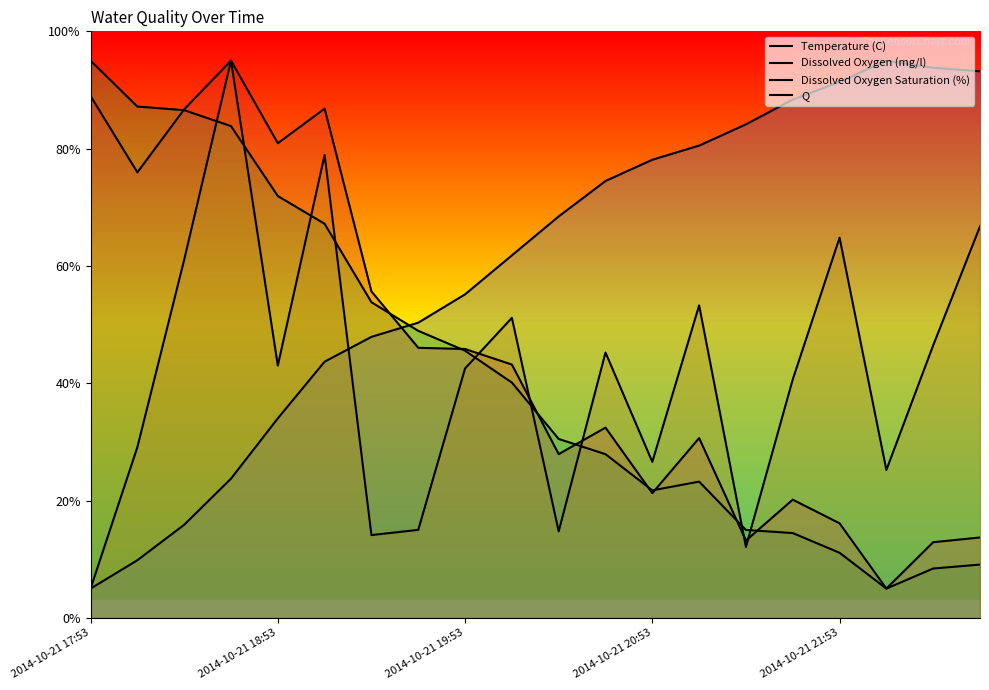

What is the value of the Dissolved Oxygen (mg/l) point at the 6th from the left?

67.2